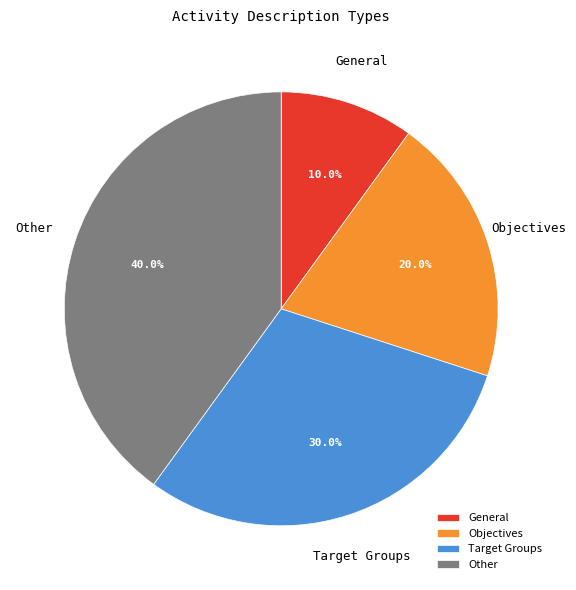

Rank the categories by value from lowest to highest.

General, Objectives, Target Groups, Other